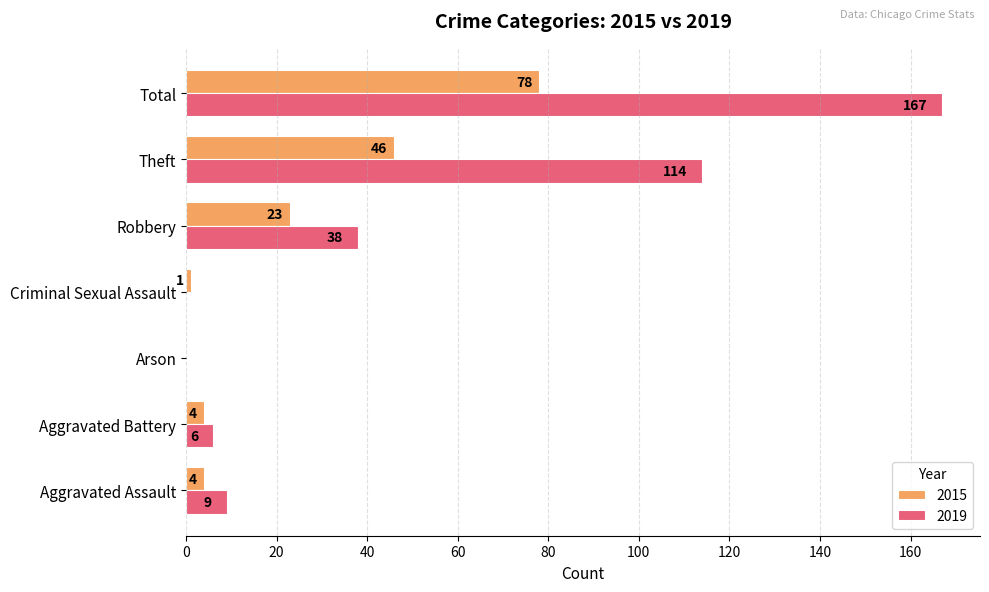

What is the spread (max minus min) of values at Robbery?

15